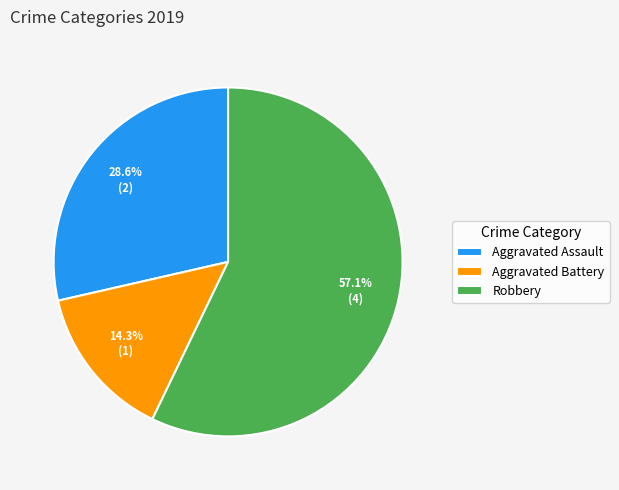

Combined, what portion of the pie is Aggravated Battery and Robbery?

71.4%